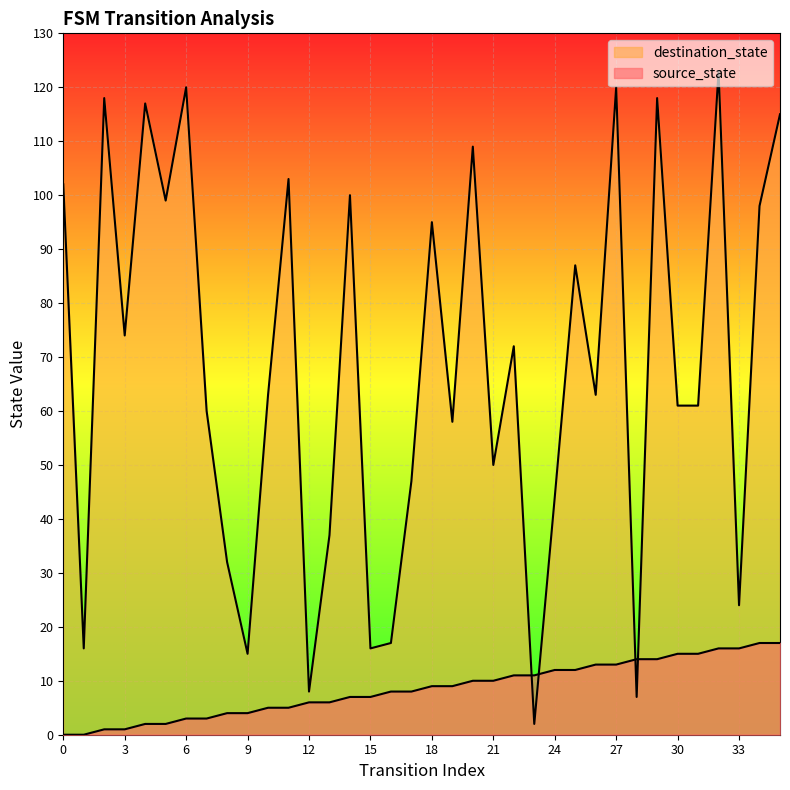

What are all the series names shown in the legend?

source_state, destination_state